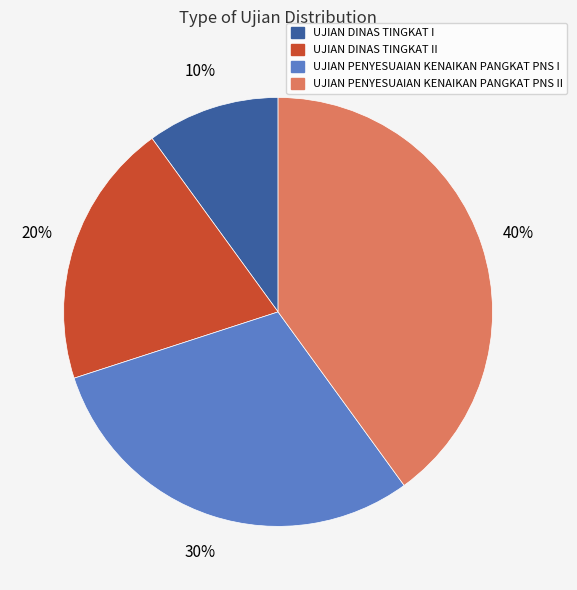

To the nearest percent, what percentage of the pie is UJIAN PENYESUAIAN KENAIKAN PANGKAT PNS I?

30%